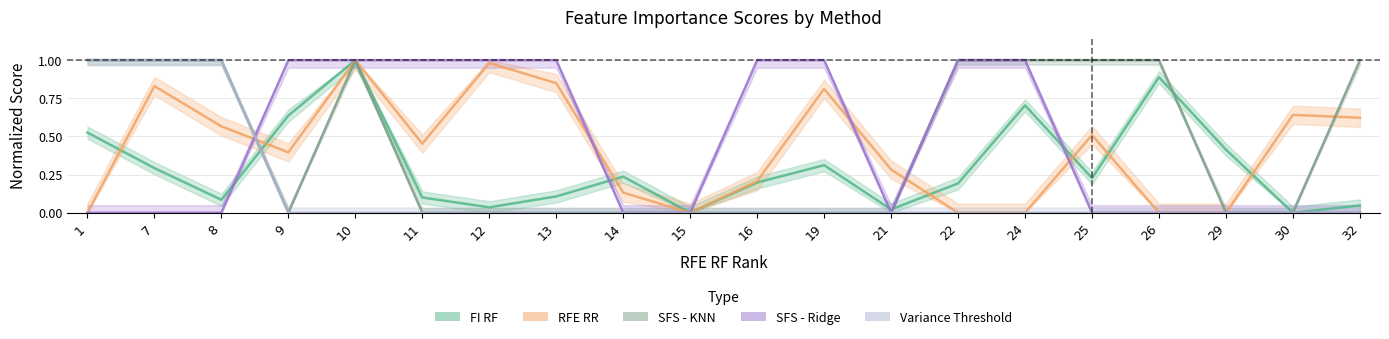

How many data points does each series have?

20